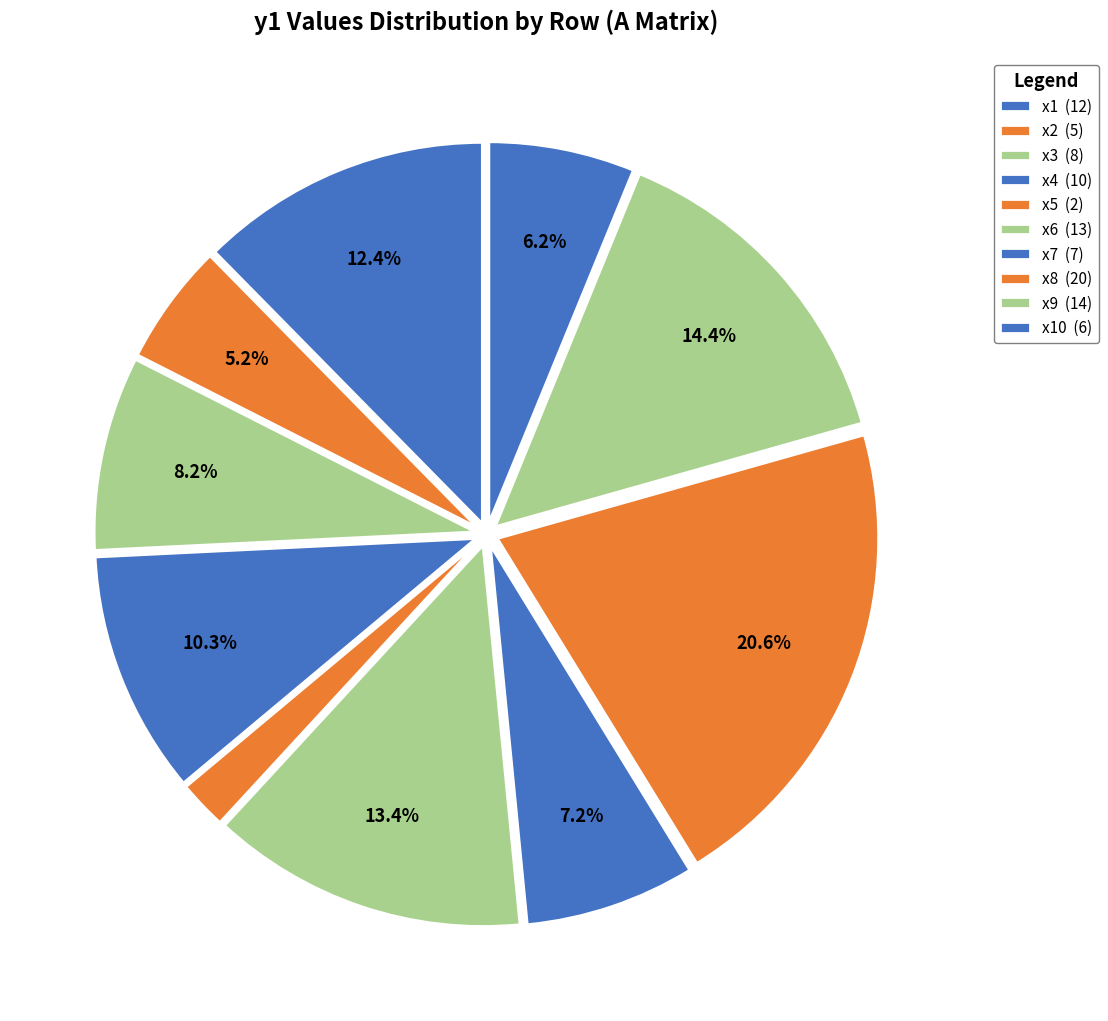

Rank the categories by value from highest to lowest.

x8, x9, x6, x1, x4, x3, x7, x10, x2, x5